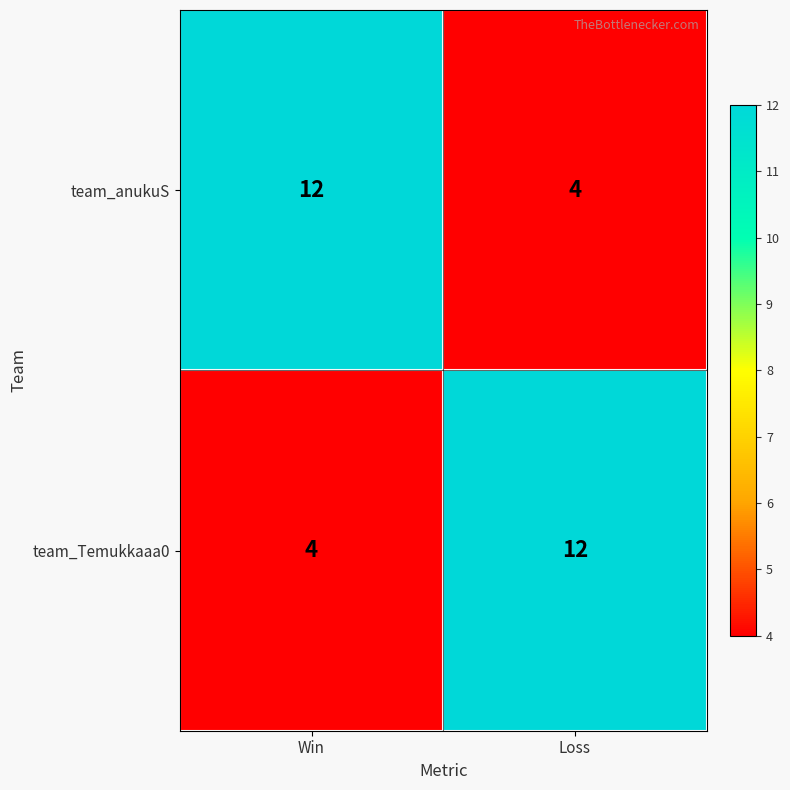

Rank the series at Loss from lowest to highest value.

team_anukuS, team_Temukkaaa0